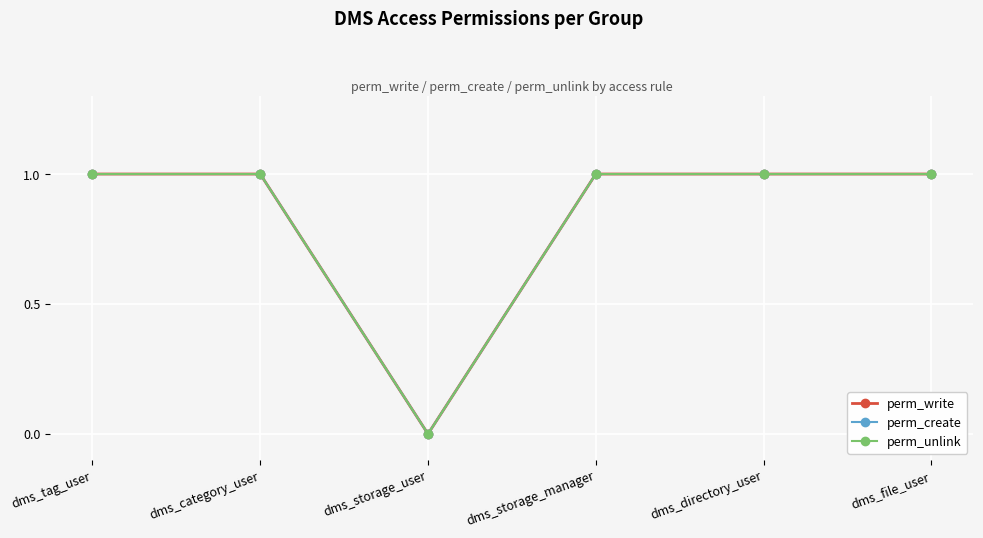

Is this an area chart (filled region under the line)?

No